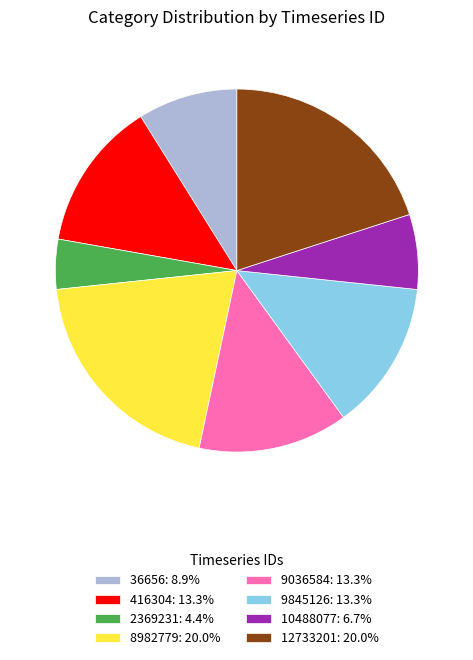

Does any single category account for the majority?

No